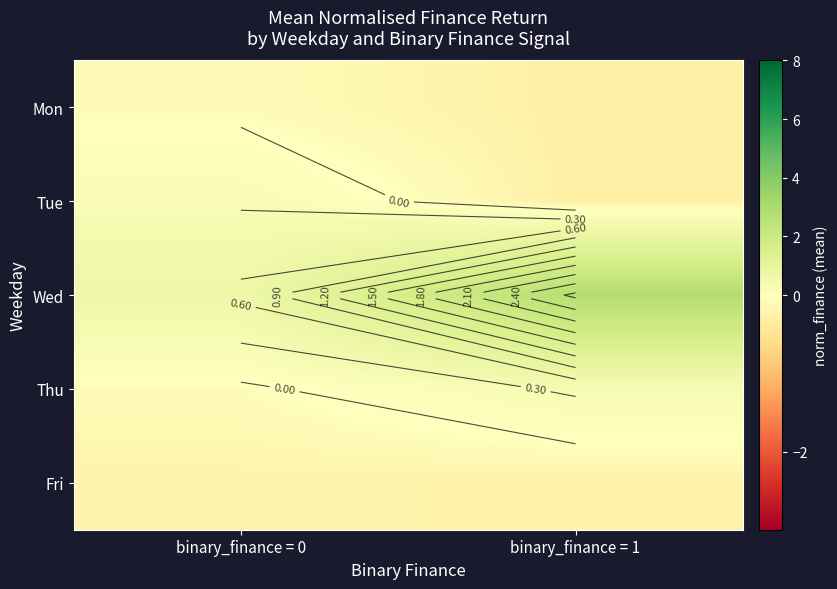

True or false: Thu has a value of 0.5 at binary_finance = 1.

False